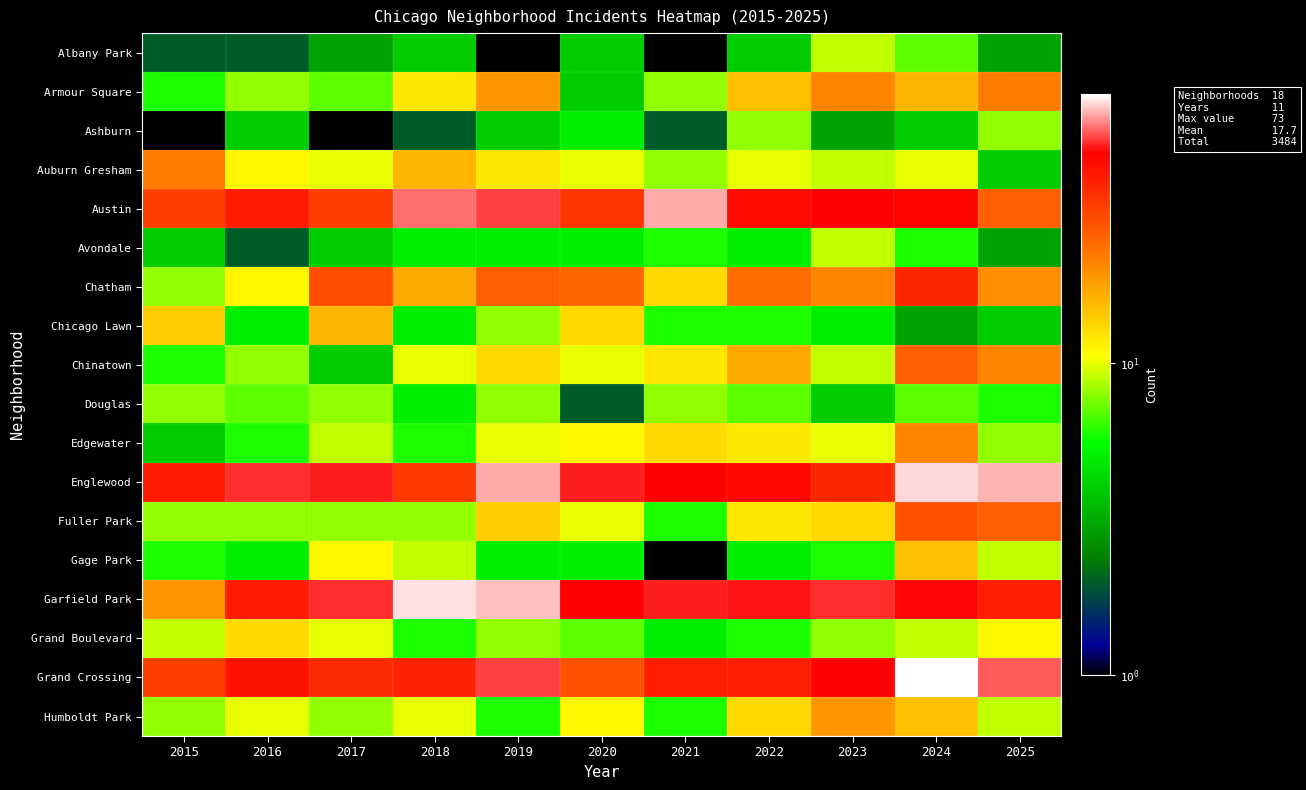

Which has a higher value, 2015 or 2024?

2024